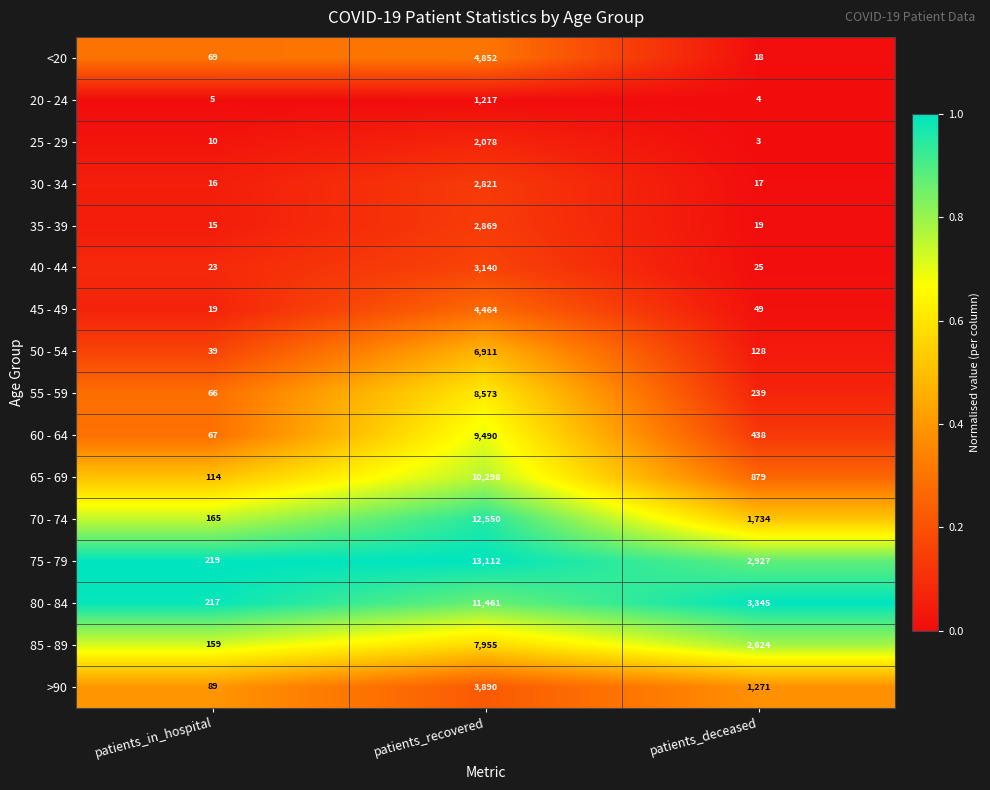

What is the difference between the highest and lowest values at patients_deceased?

3342